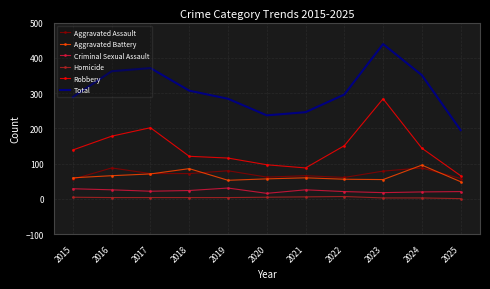

Where is Total nearest to the value 317?

2018